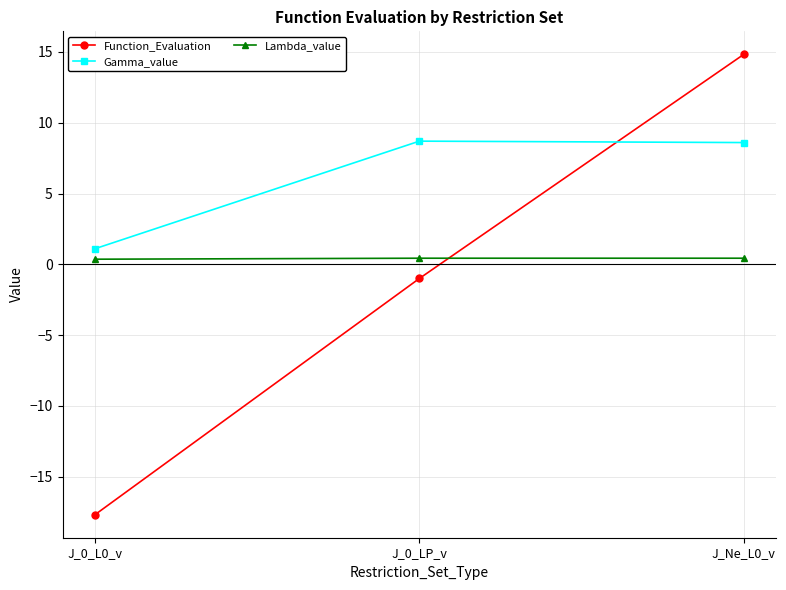

Count the Lambda_value values in the range 0 to 1.

3